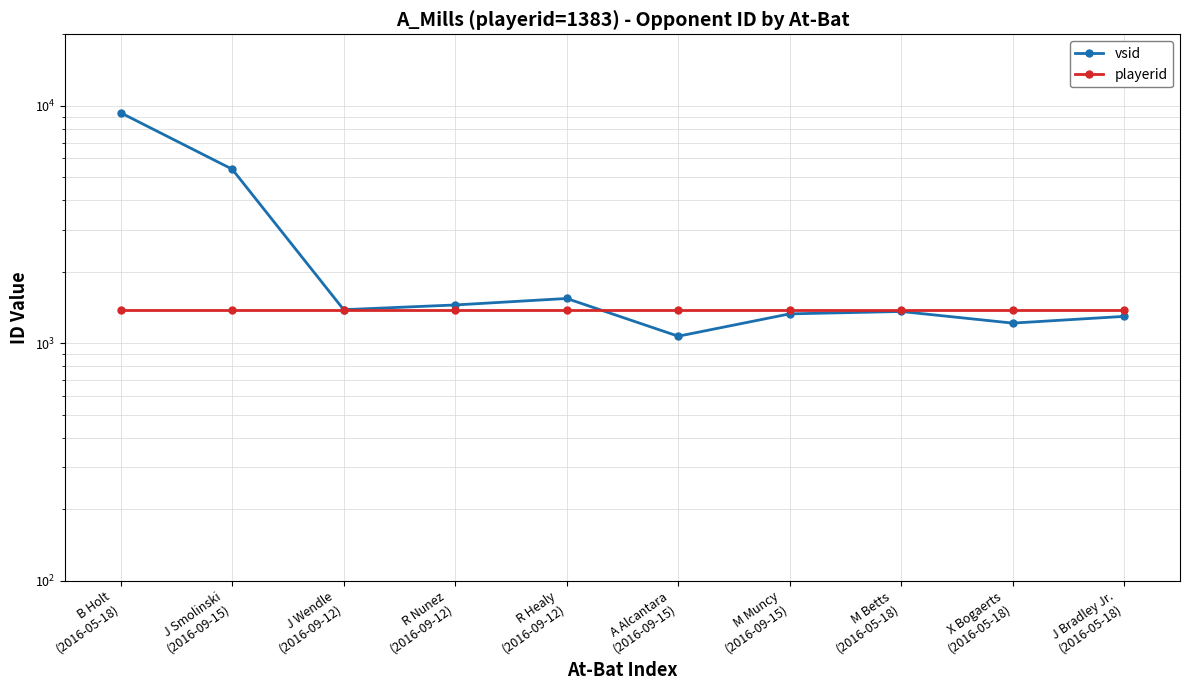

Where does the vsid series first go above 1385?

B Holt
(2016-05-18)